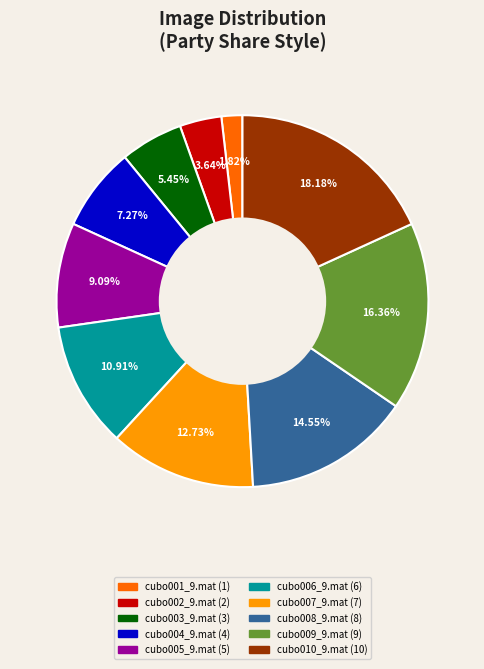

To the nearest percent, what percentage of the pie is cubo006_9.mat?

11%